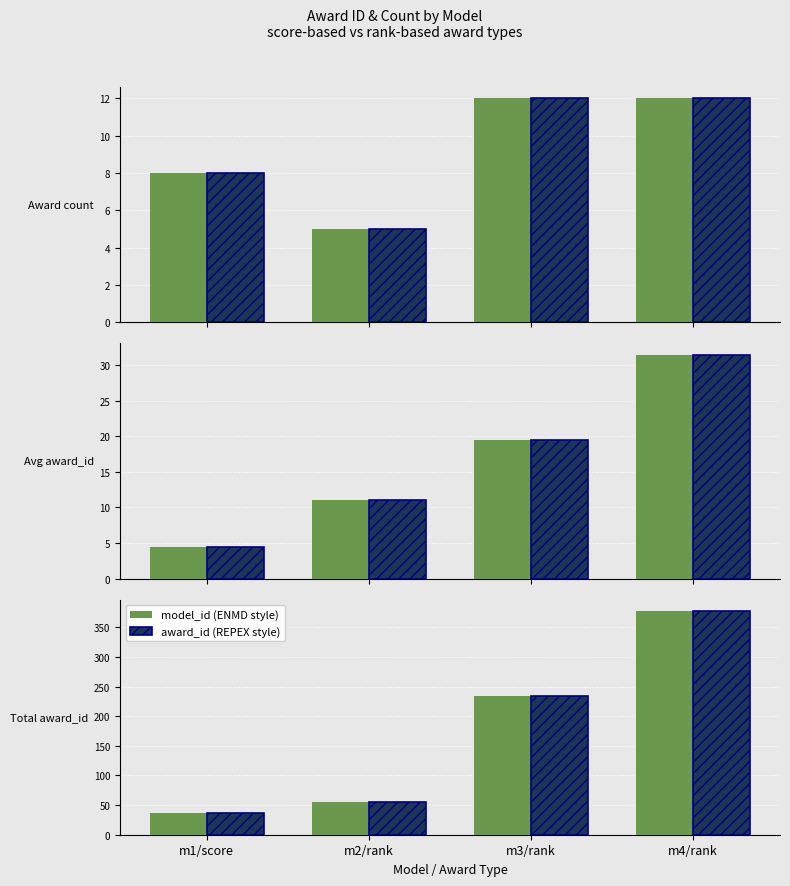

What is the sum of all model_id (ENMD style) values?

703